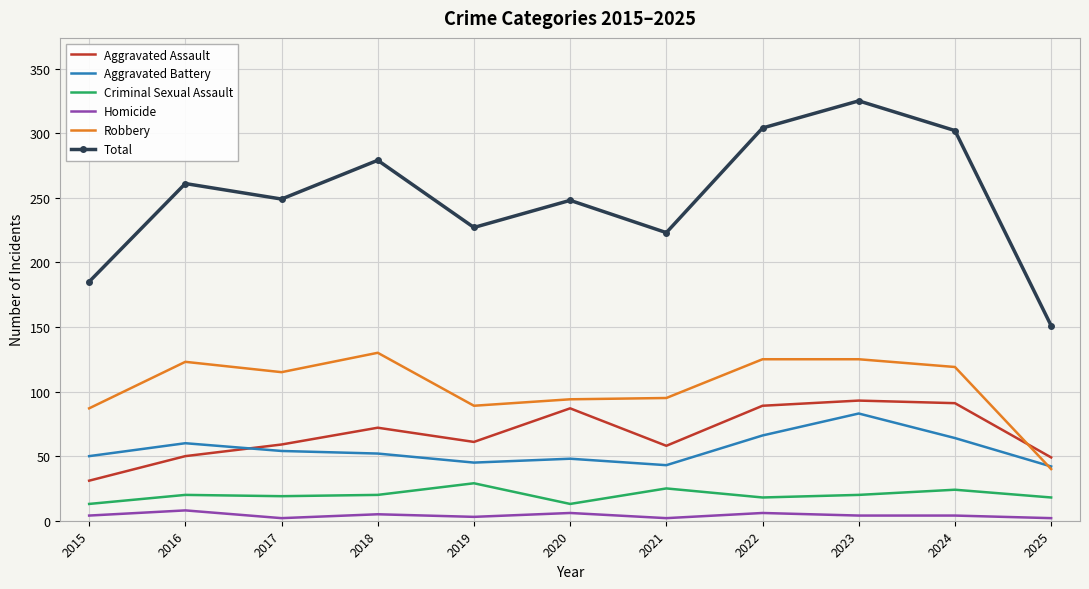

Which series has the largest total across all categories?

Total